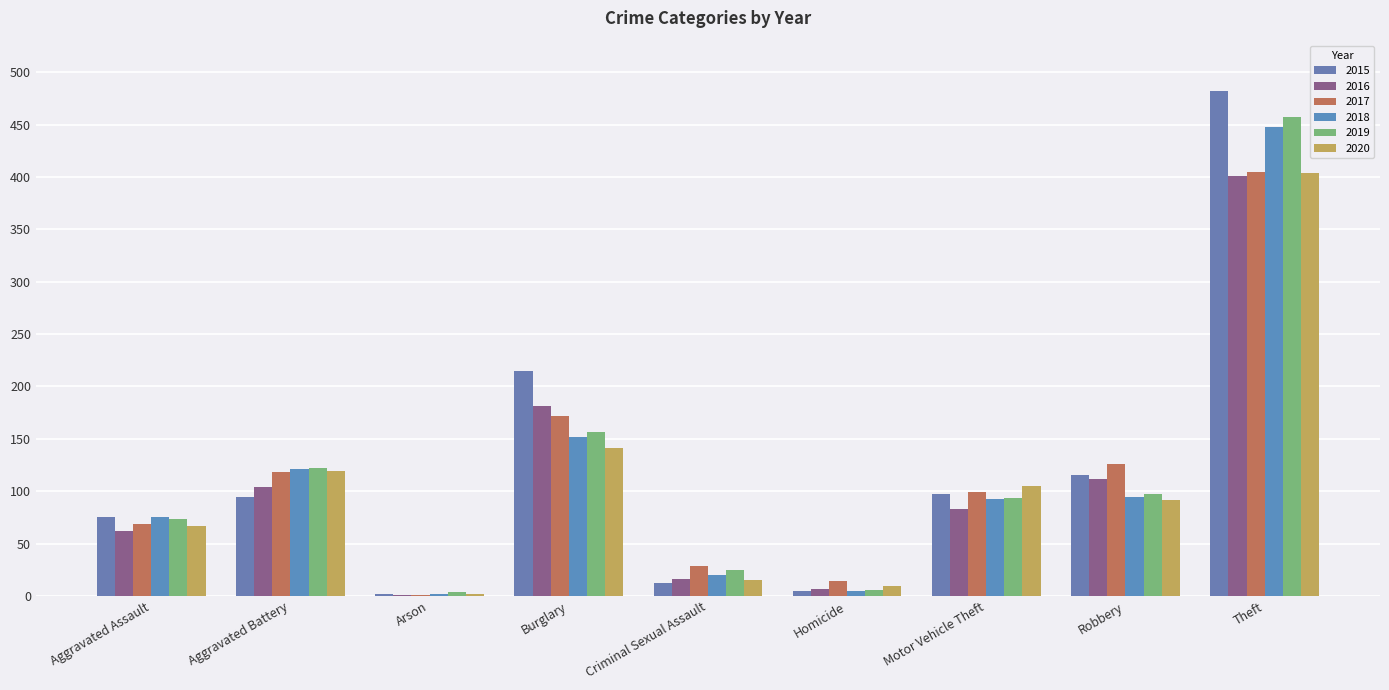

Is it true that 2017 equals 14 at Homicide?

True